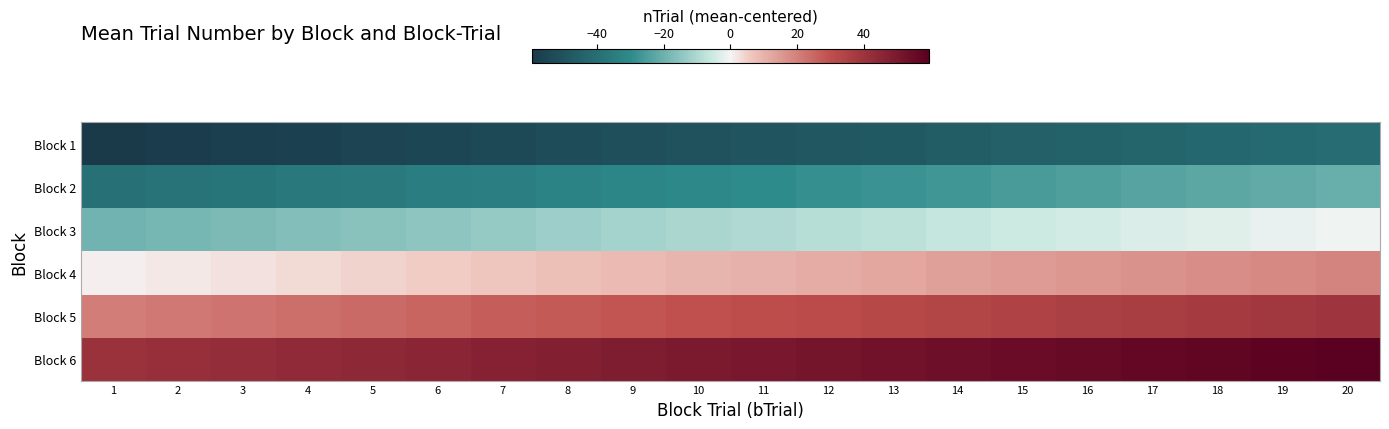

List the series in order of their peak value, lowest first.

Block 1, Block 2, Block 3, Block 4, Block 5, Block 6